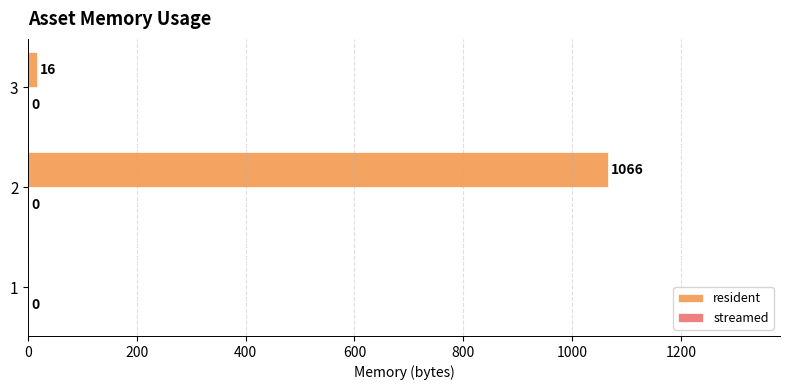

The chart shows a value of 16 at 3. True or false?

True